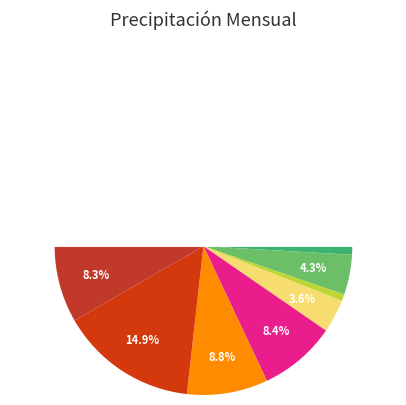

Between Septiembre and Agosto, which is larger?

Septiembre